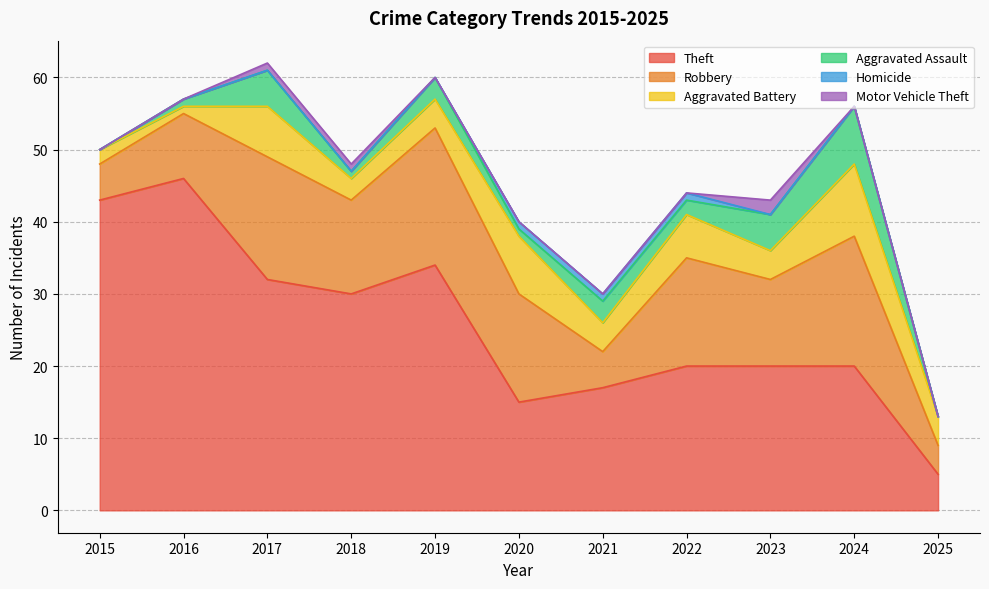

Is the value of Aggravated Assault at 2019 greater than the value of Aggravated Battery at 2019?

No